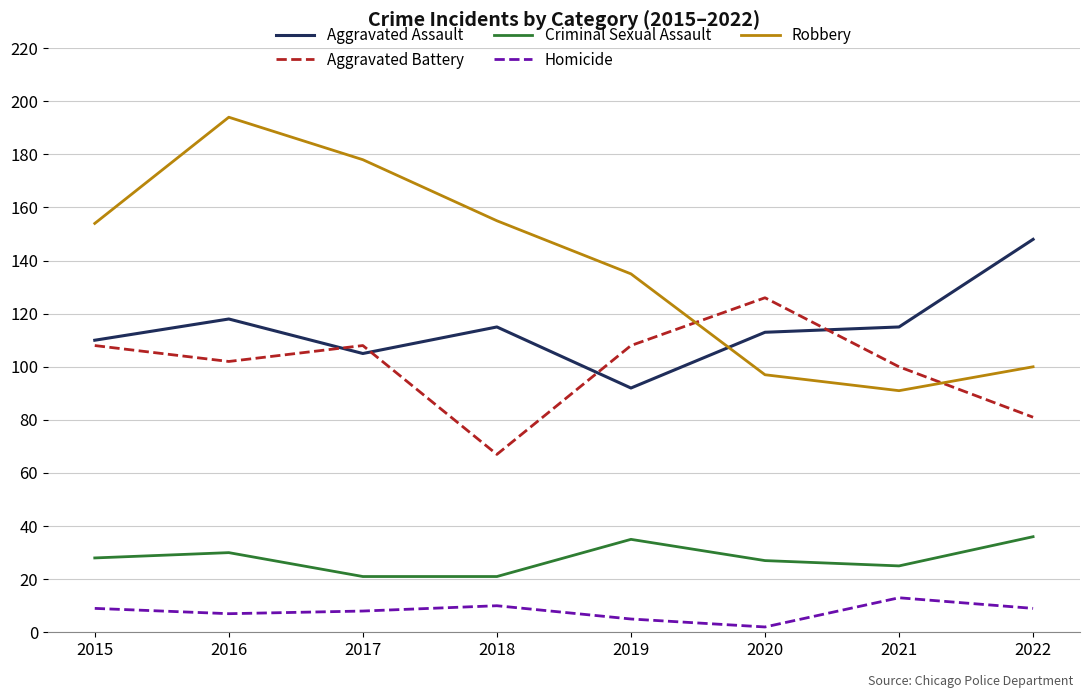

What is the spread (max minus min) of values at 2021?

102